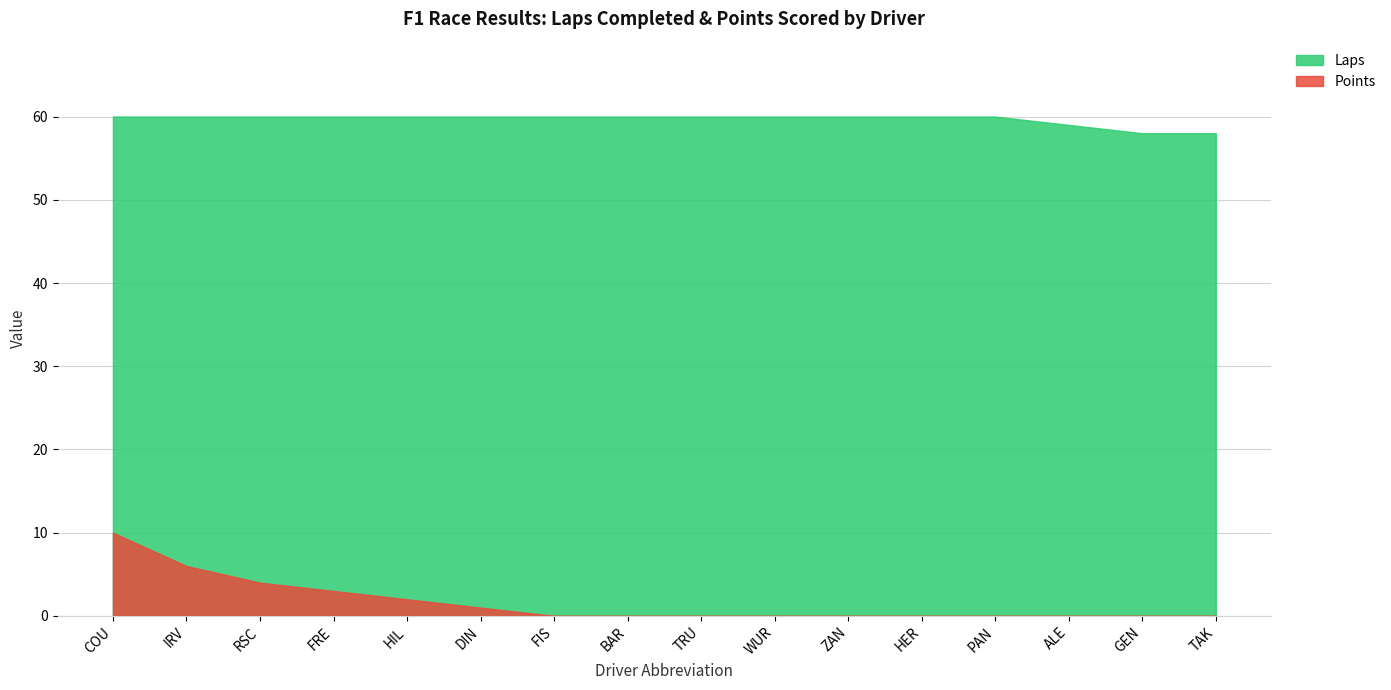

What is the sum of the Laps values at COU and TAK?

118